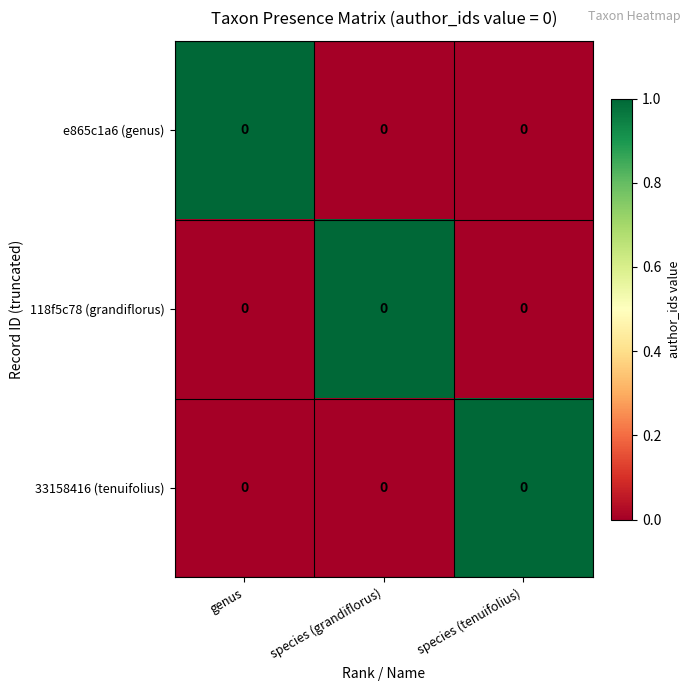

What is the difference between the maximum and minimum values in the e865c1a6 (genus) series?

1